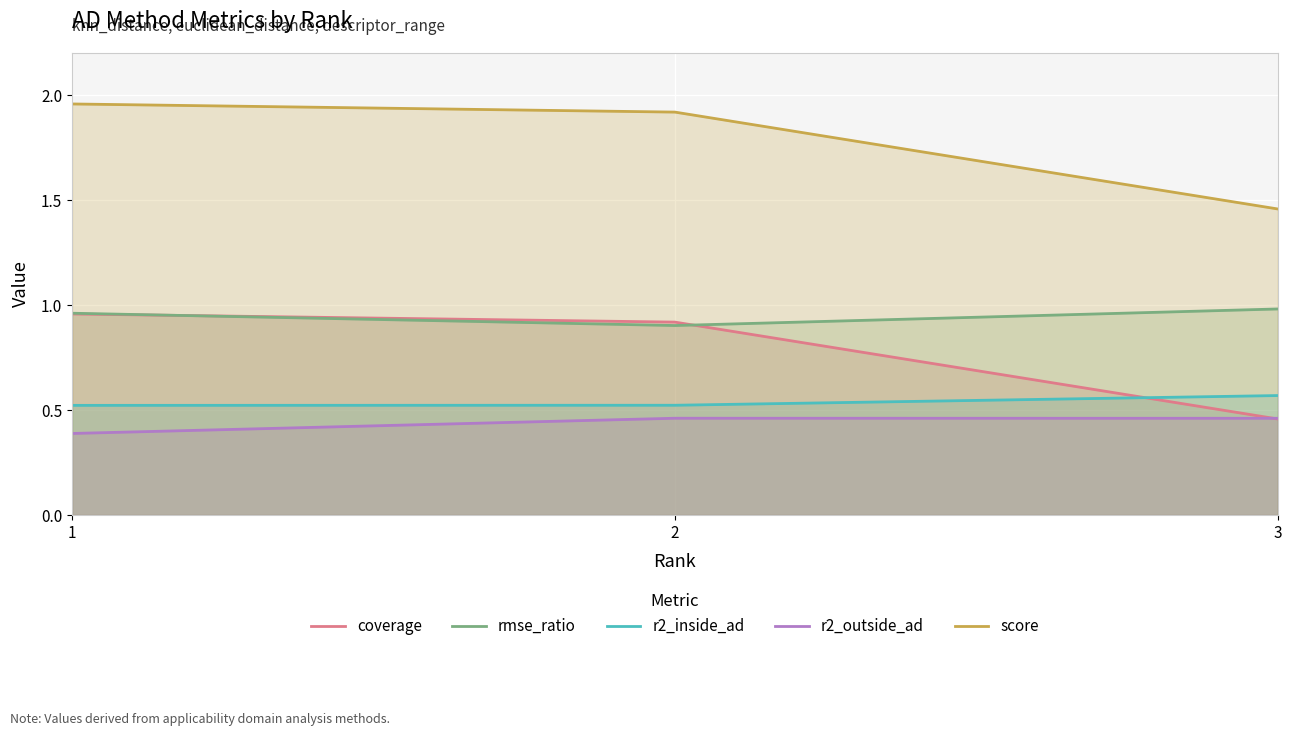

The value of rmse_ratio at 1 is 1.0. True or false?

True